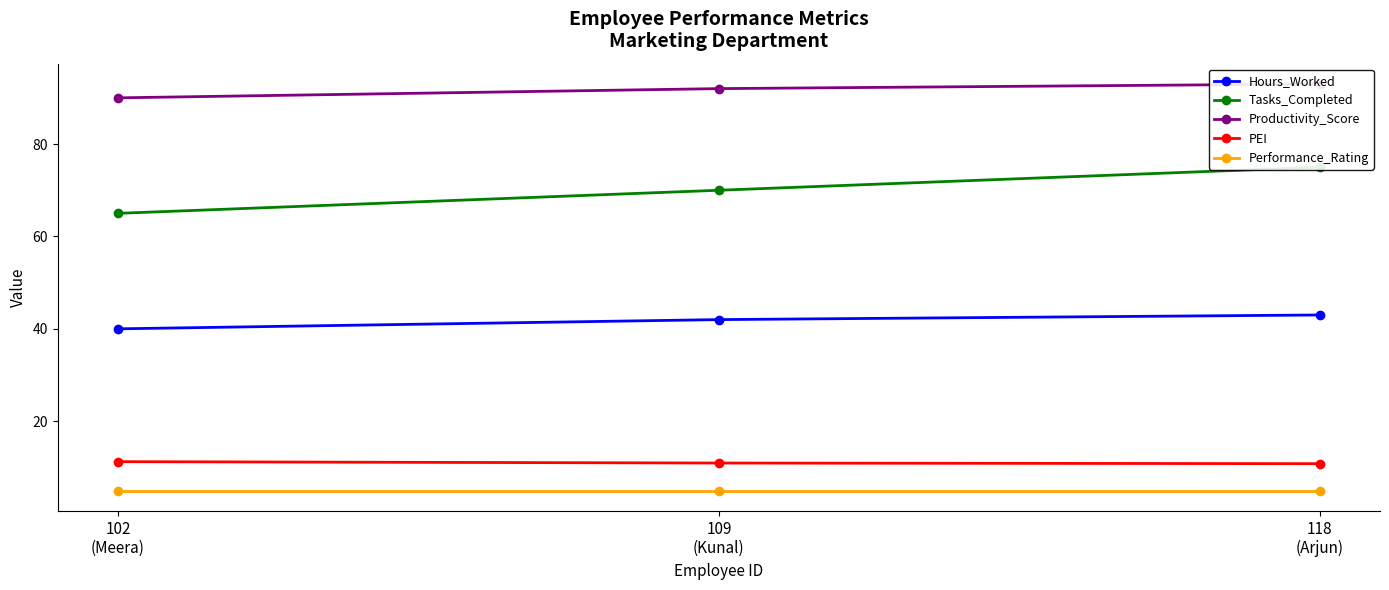

Which category has the highest value in the PEI series?

102
(Meera)